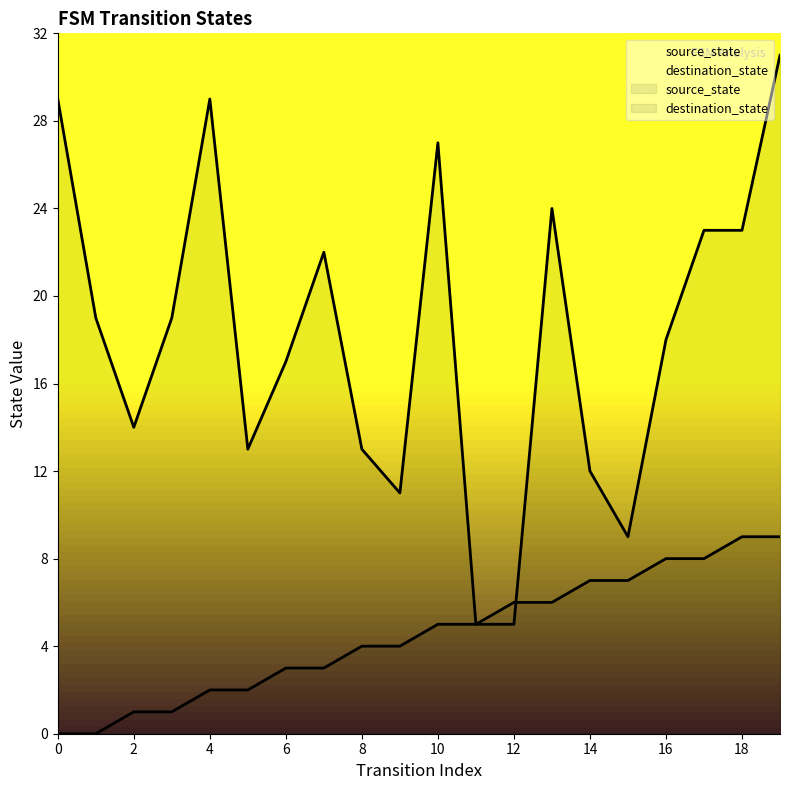

True or false: source_state has more than 0 points higher than both neighbors.

False